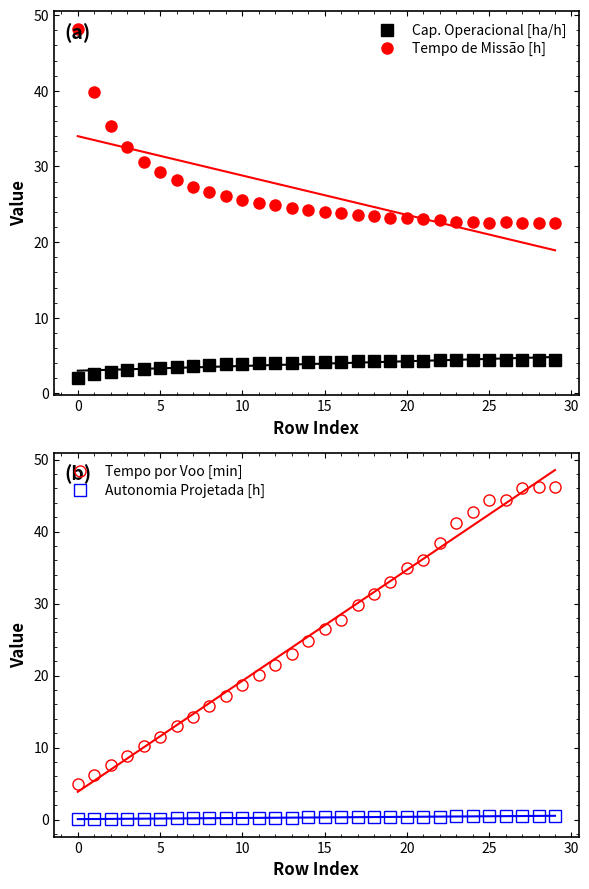

How many intersections are there between Tempo de Missão [h] and Tempo por Voo [min]?

1